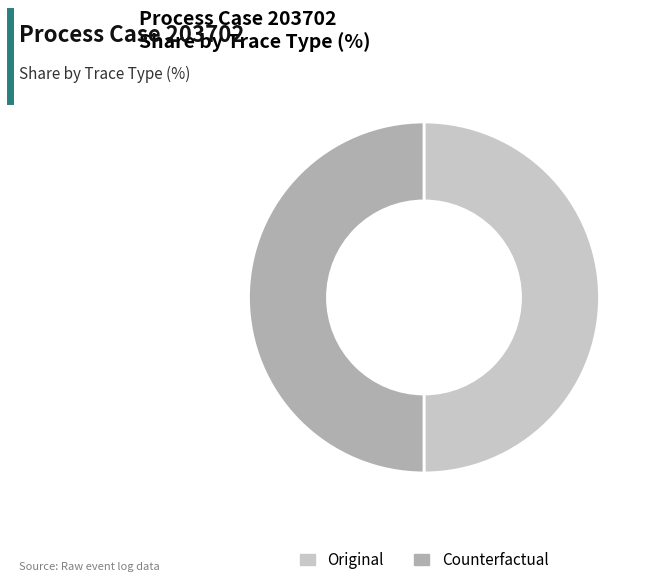

Is it true that Counterfactual is 50% of the pie?

True